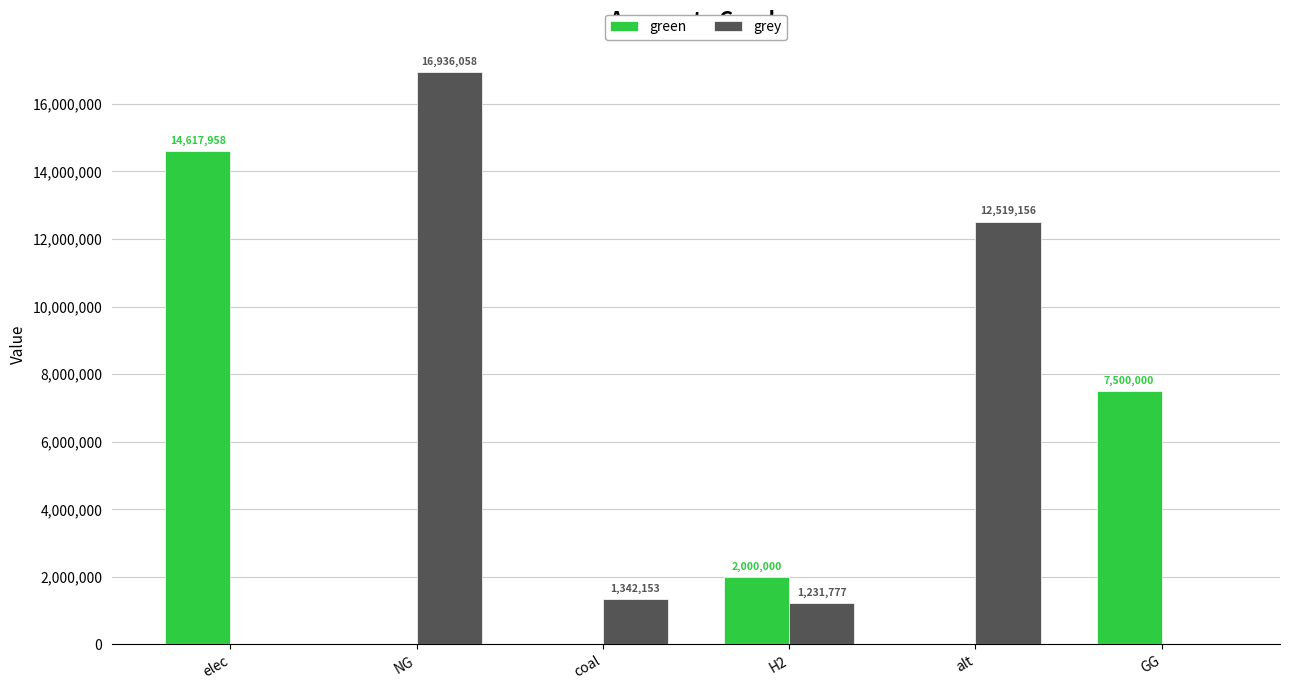

The value of grey at GG is 0.0. True or false?

True